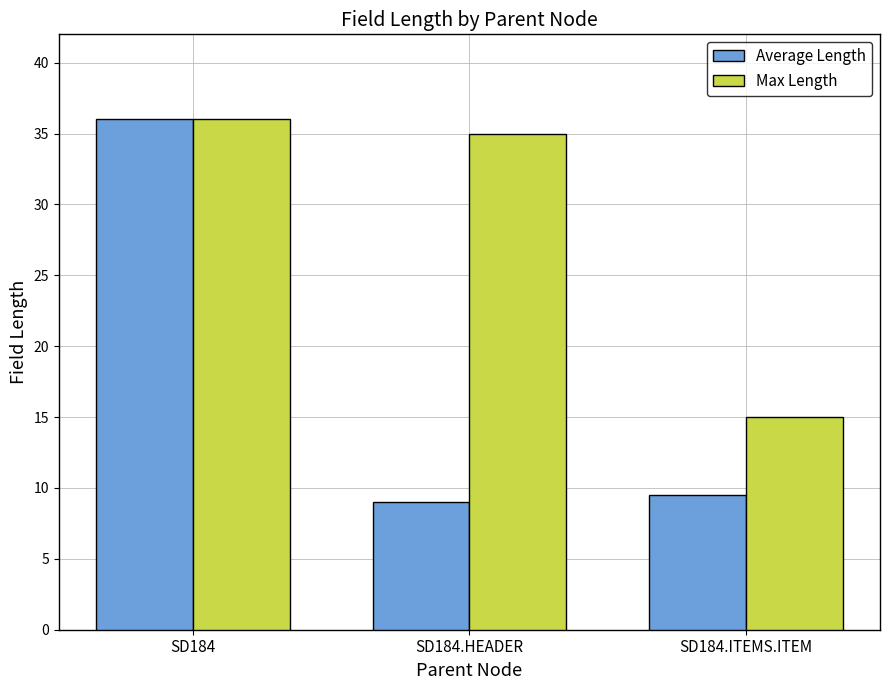

What is the label of the 2nd bar from the right?

SD184.HEADER